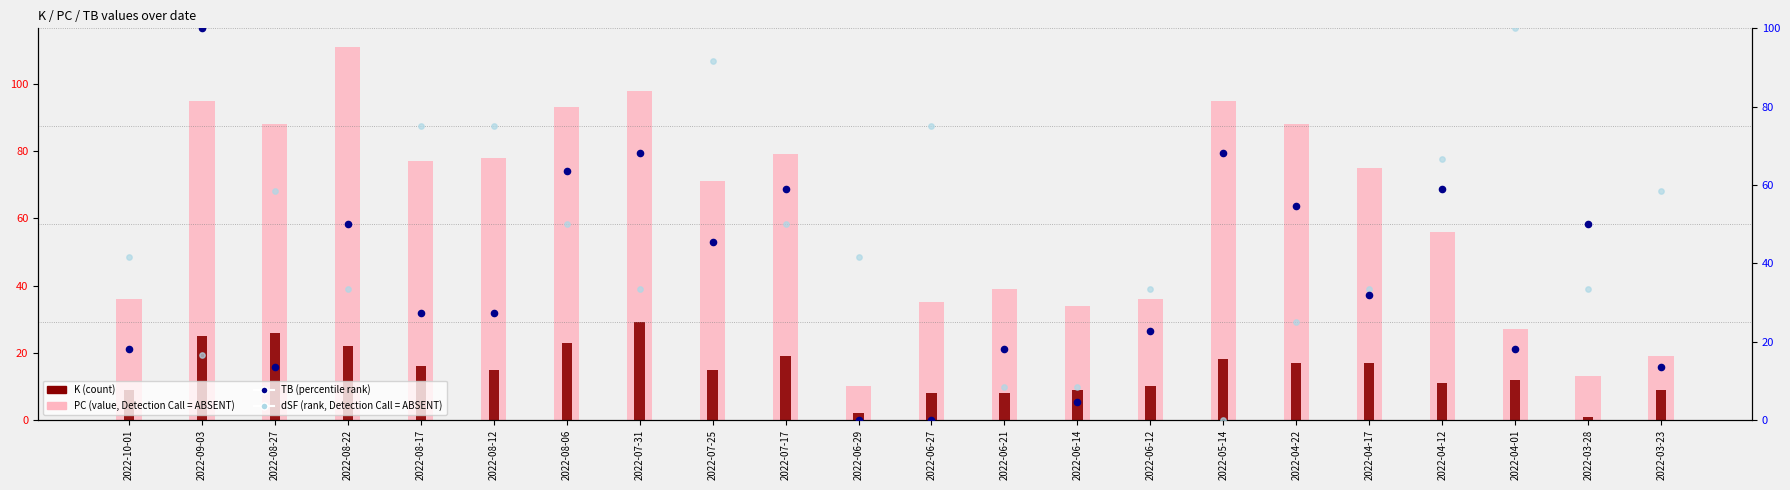

At which category is the sum across all series the highest?

2022-09-03